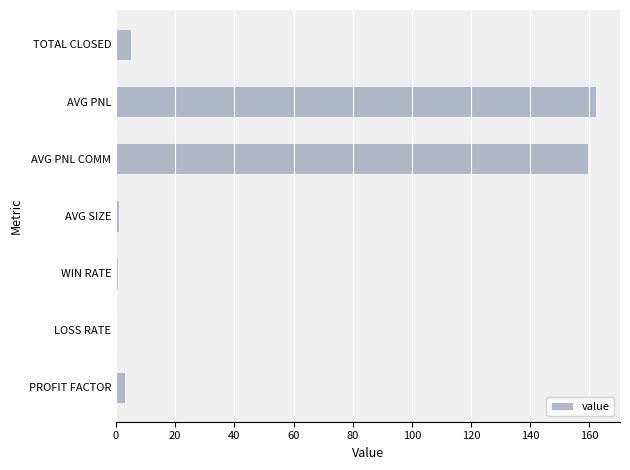

What is the sum of the values at TOTAL CLOSED and AVG PNL?

167.2